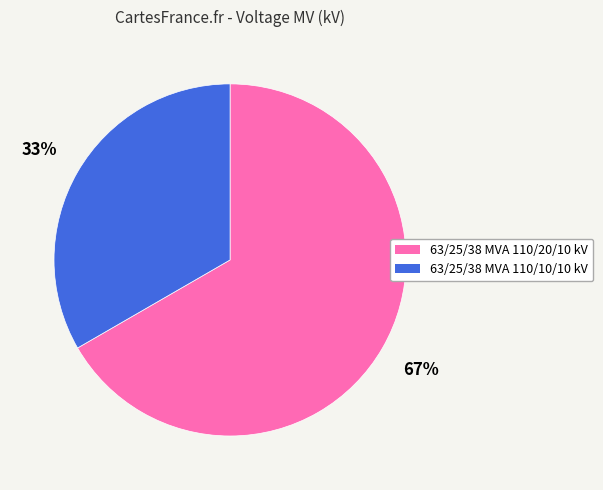

What is the smallest slice in the pie chart?

63/25/38 MVA 110/10/10 kV